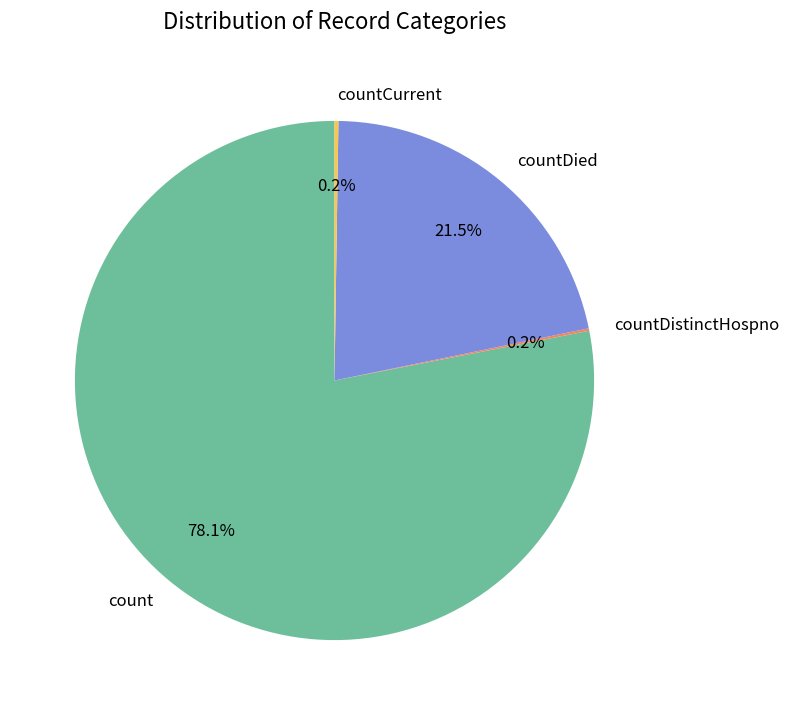

Which category accounts for the majority?

count